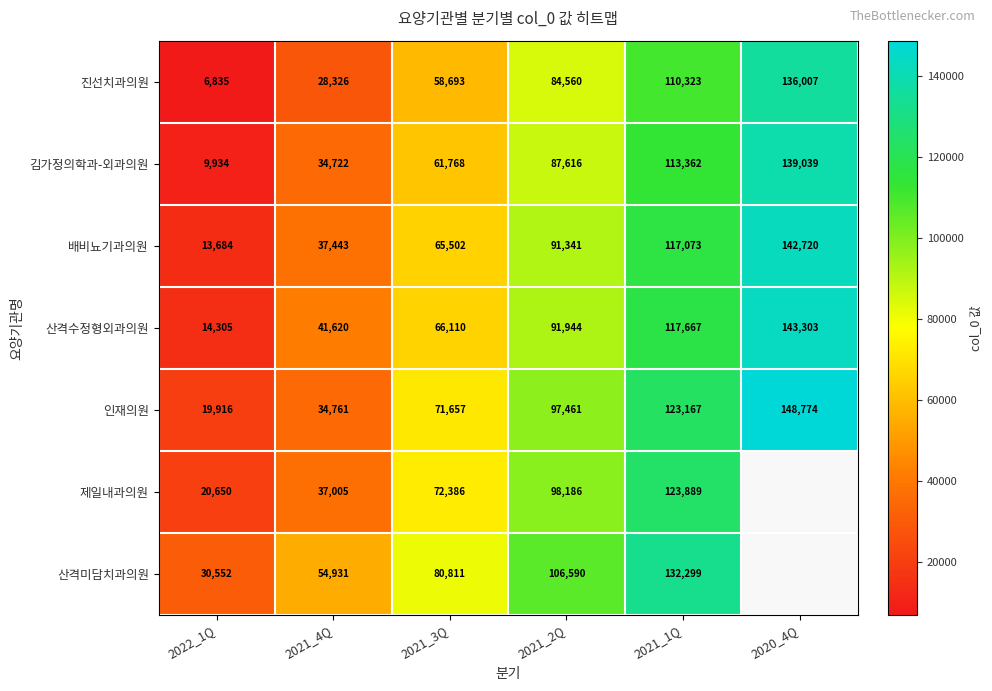

The 김가정의학과-외과의원 series shows 9934 at 2022_1Q. True or false?

True